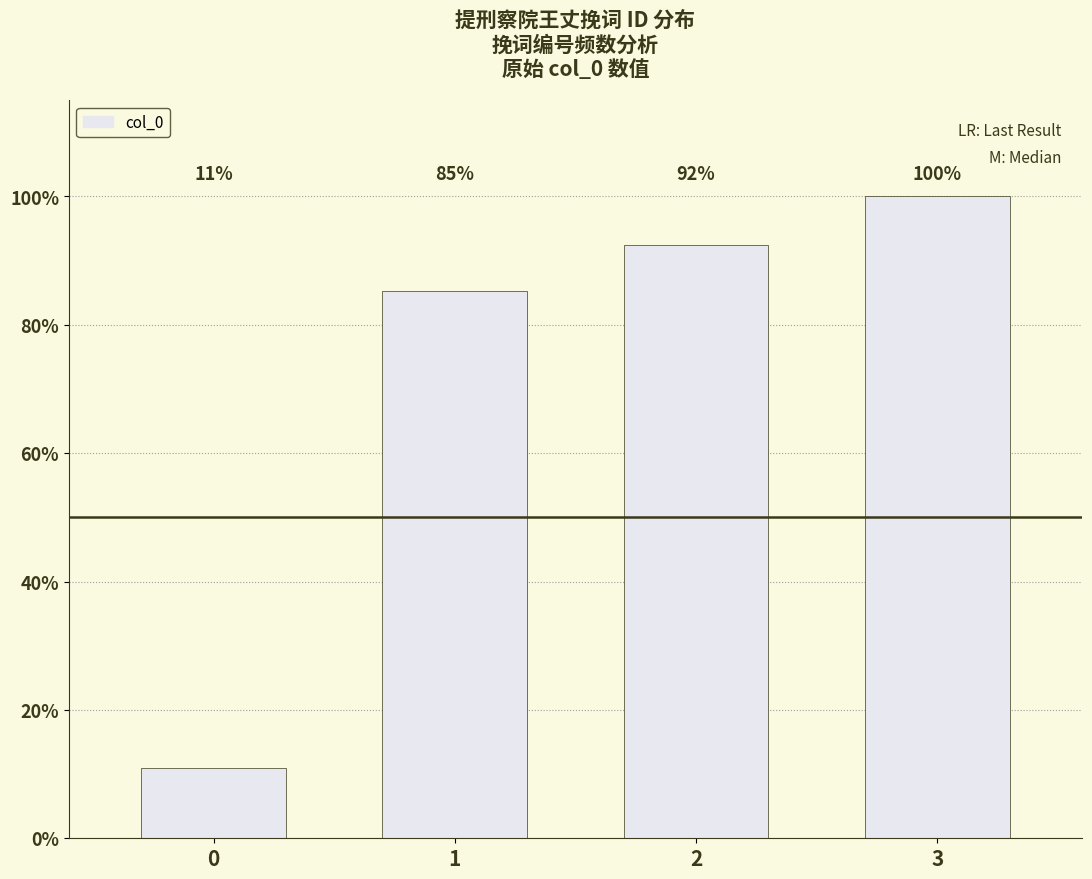

Approximately how many times larger is the value at 2 compared to 0?

8.4